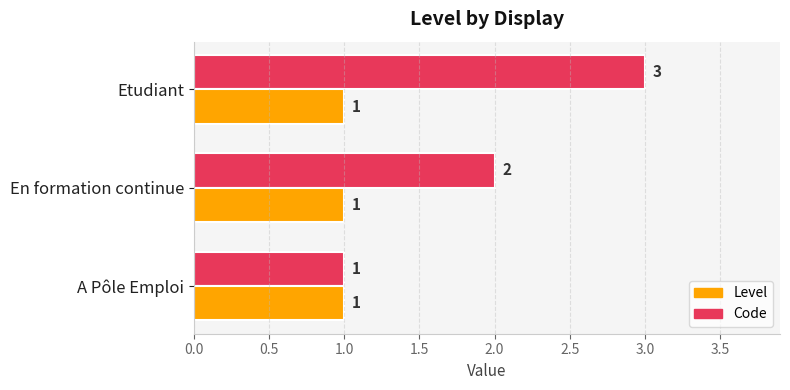

The Code series shows 2 at En formation continue. True or false?

True